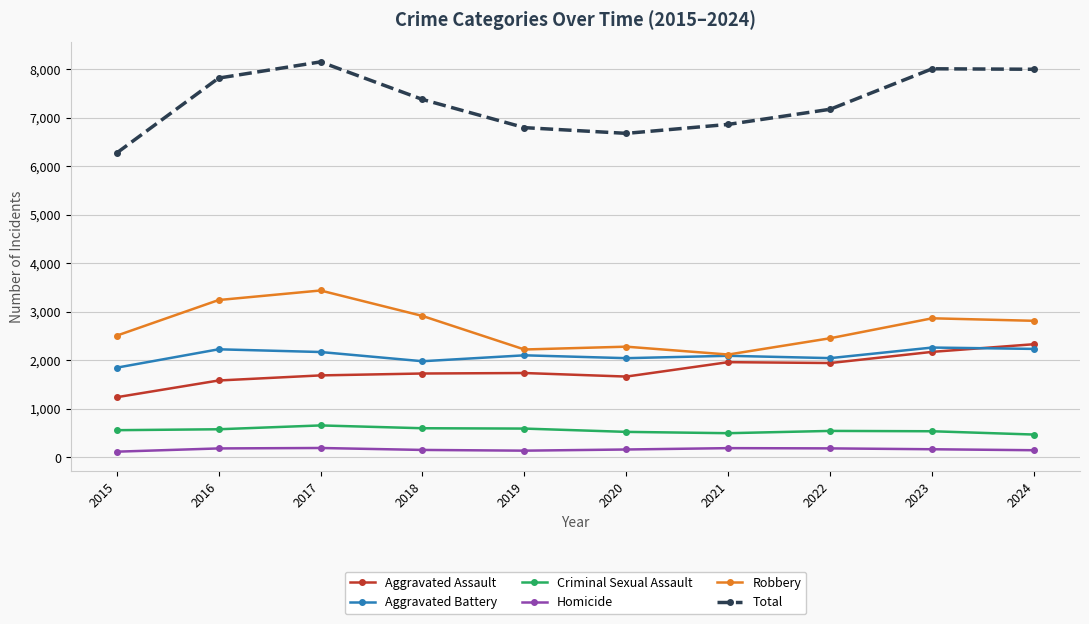

What is the value of the Aggravated Battery point at the 8th from the left?

2045